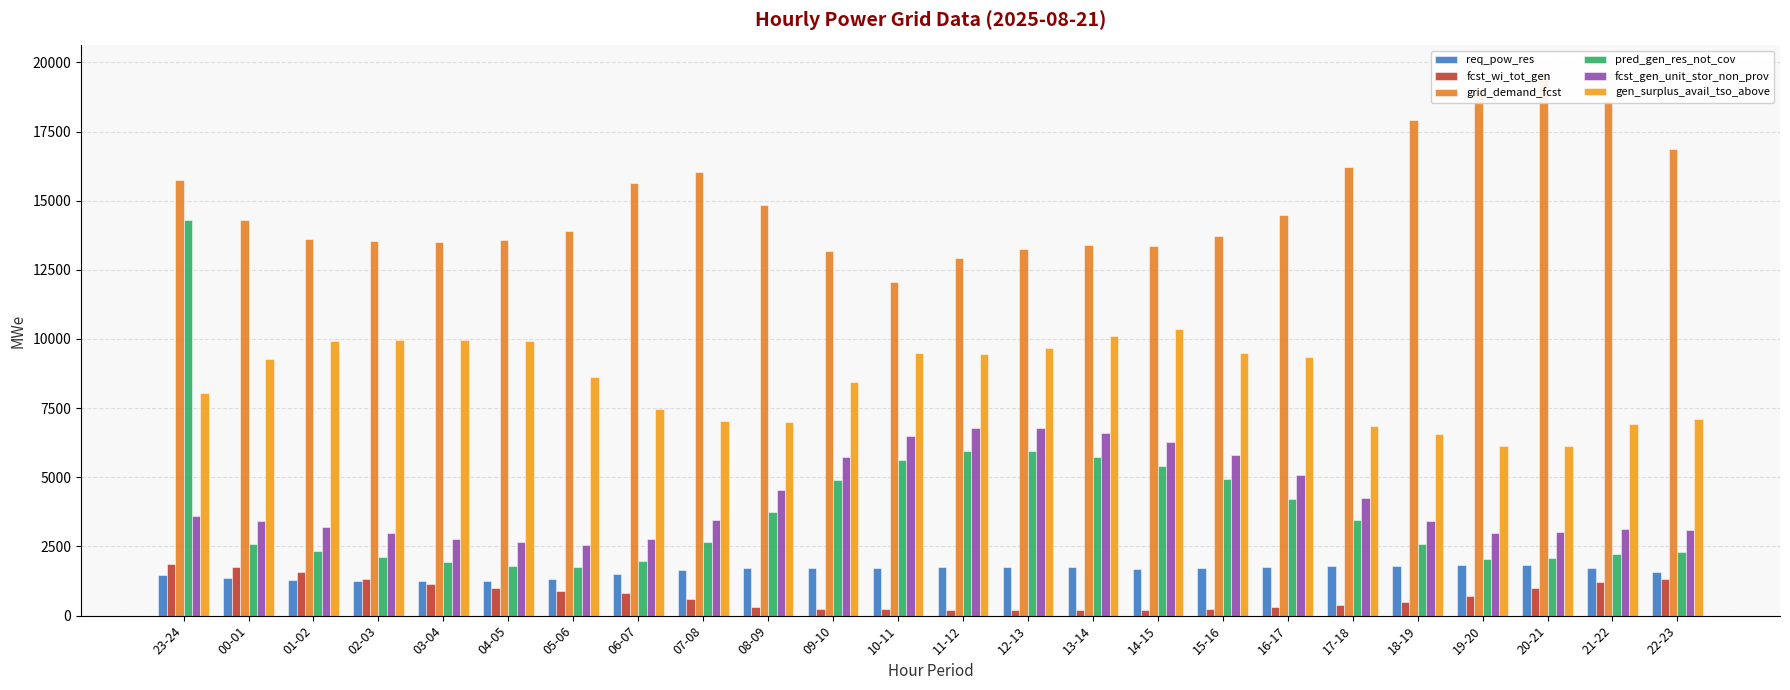

Which series has the largest total across all categories?

grid_demand_fcst